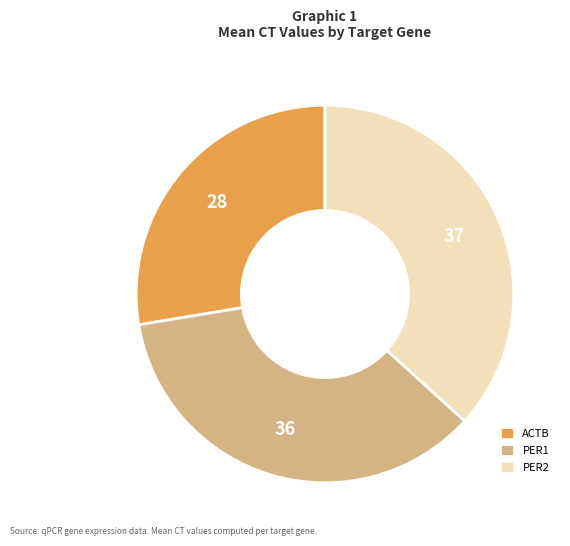

What is the smallest slice in the pie chart?

ACTB